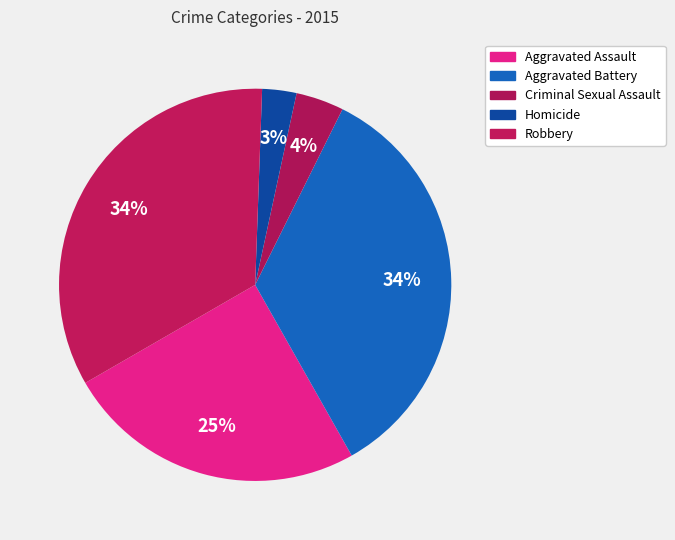

How many slices are in this pie chart?

5